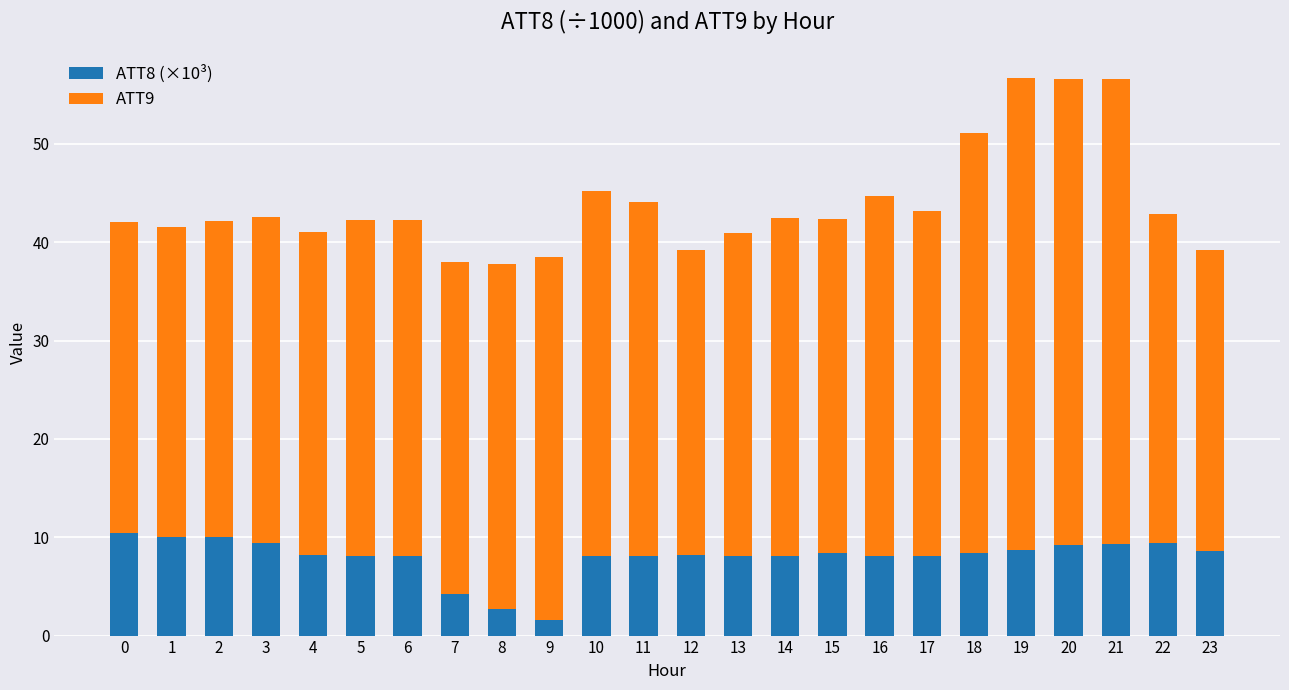

How many bars are there in total?

24